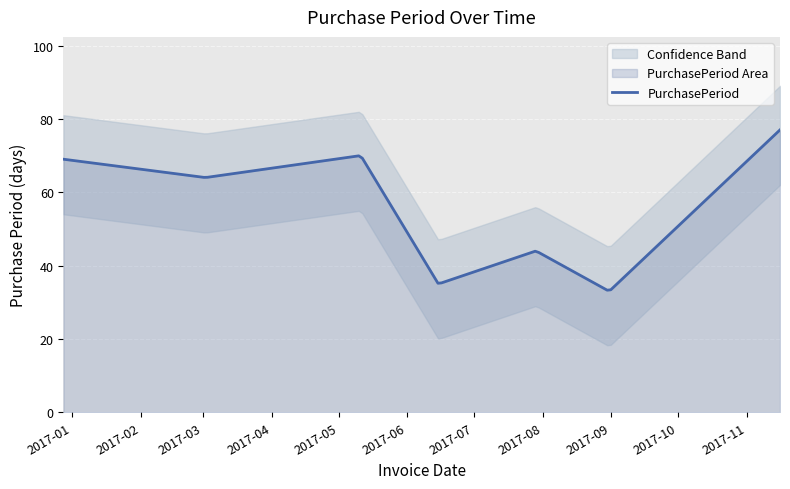

What is the value of the 7th point from the left?

77